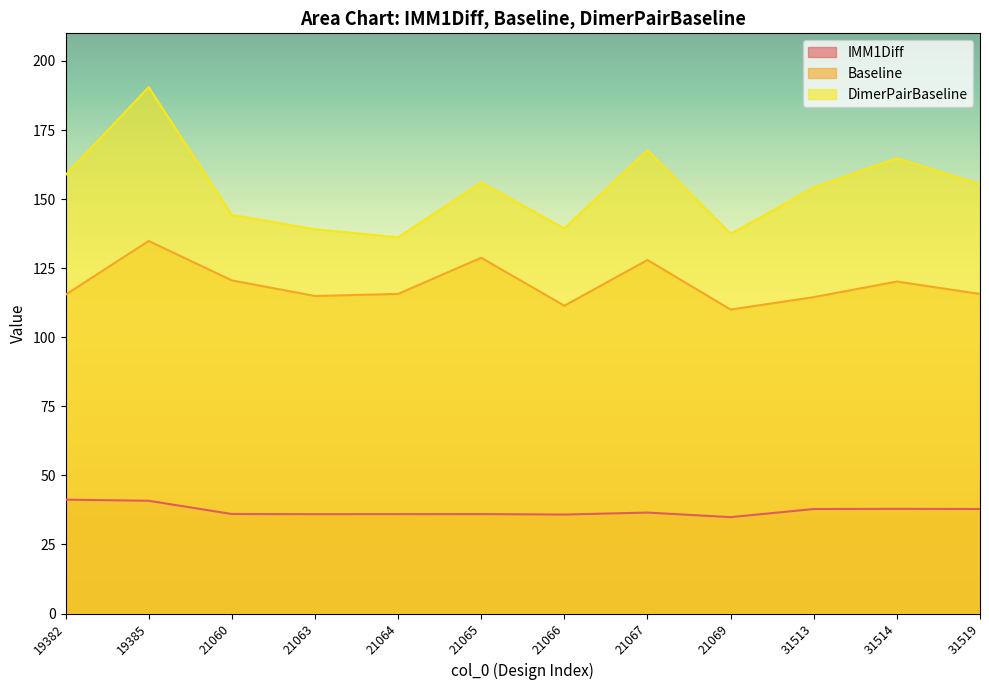

At which category is the sum across all series the highest?

19385